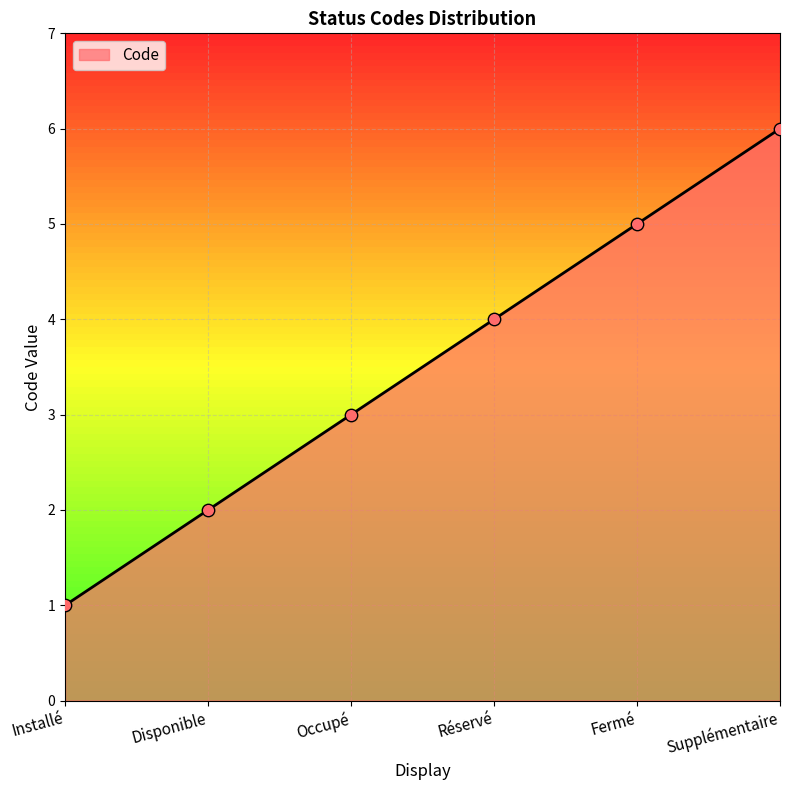

What is the change in value from Installé to Disponible?

+1